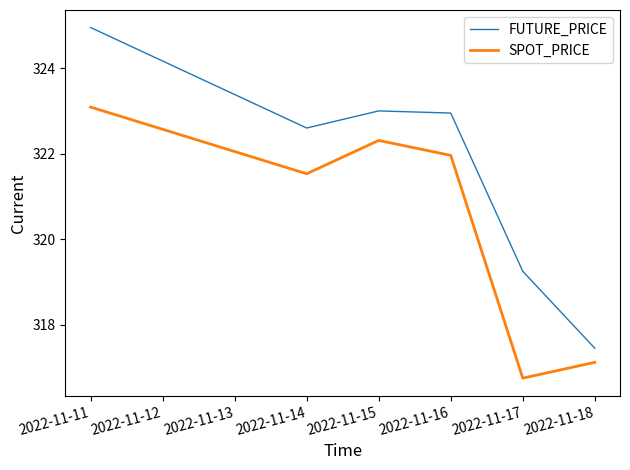

What is the spread (max minus min) of values at 2022-11-16?

1.0